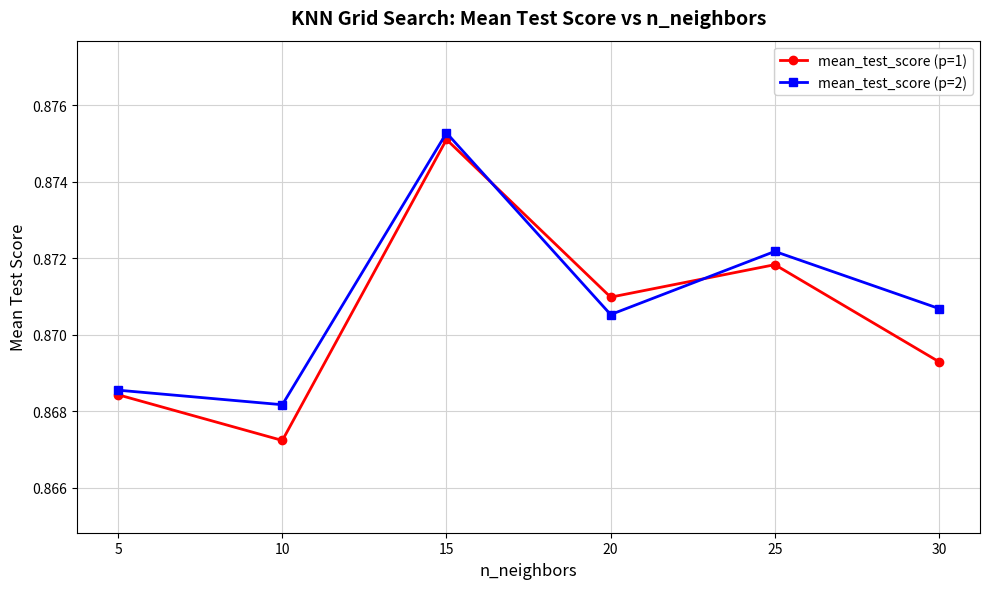

After their last crossing, which series has the higher values: mean_test_score (p=1) or mean_test_score (p=2)?

mean_test_score (p=2)